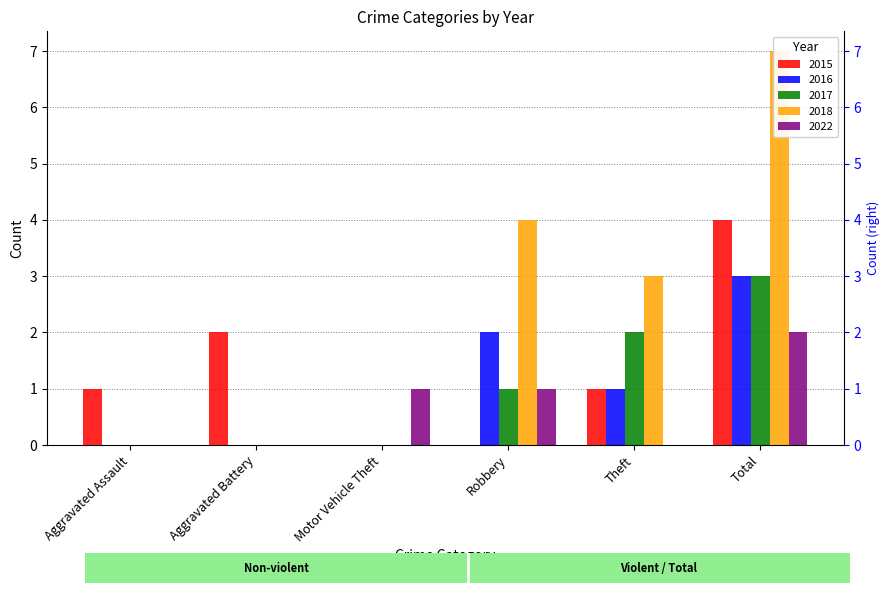

List the labels in order of 2017 value, largest first.

Total, Theft, Robbery, Aggravated Assault, Aggravated Battery, Motor Vehicle Theft